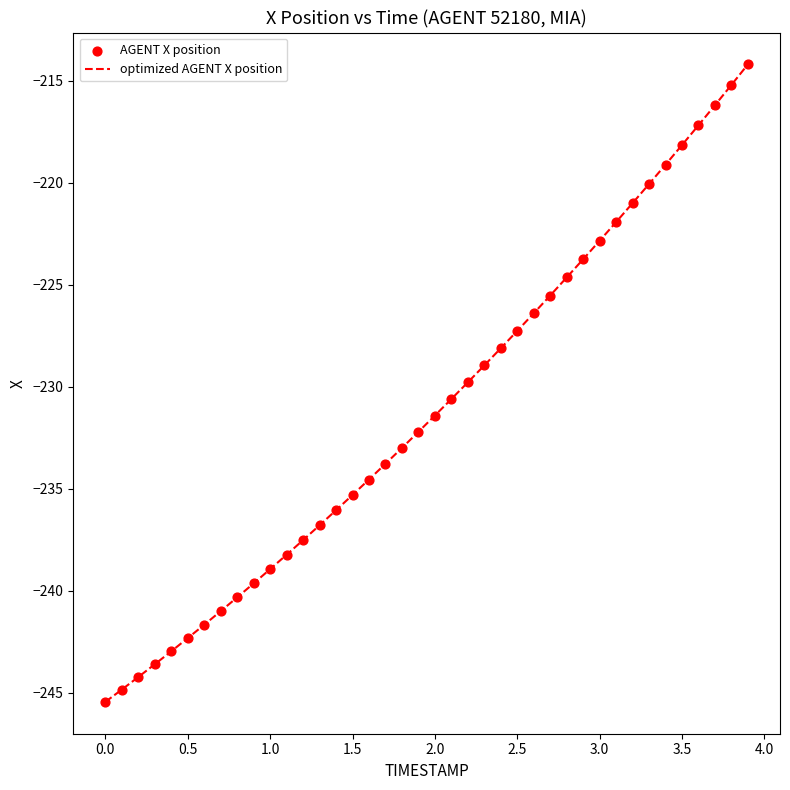

What is the difference between the maximum and minimum values?

31.3